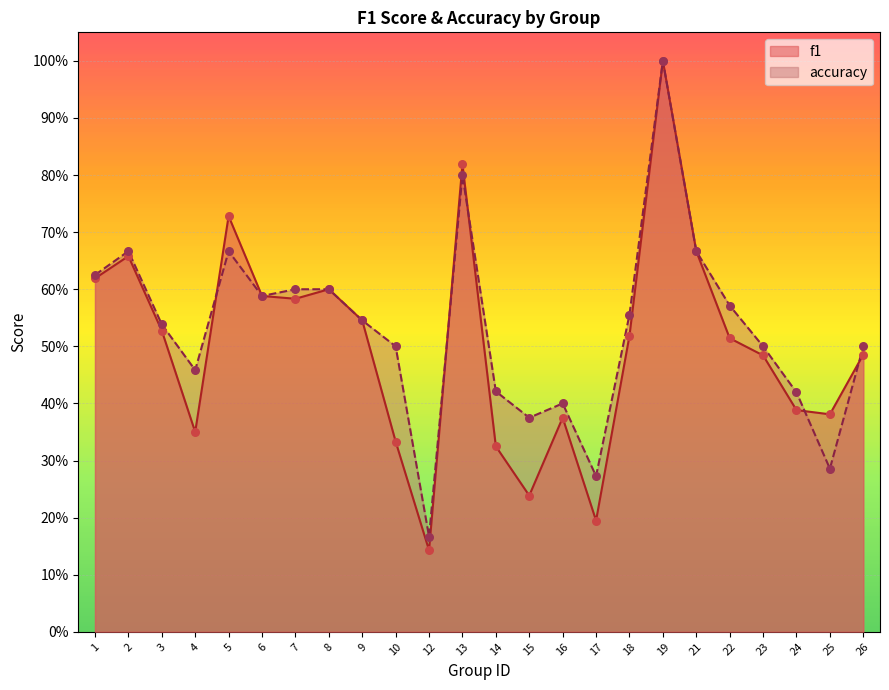

What are all the series names shown in the legend?

f1, accuracy